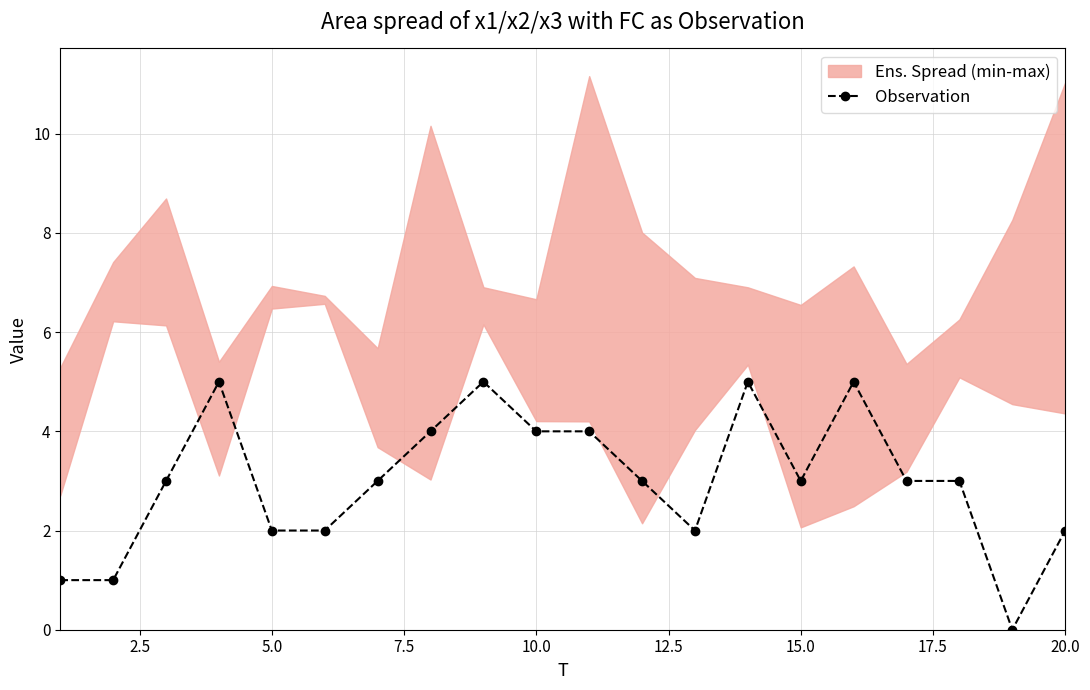

The value of Observation at 15.0 is 3. True or false?

True